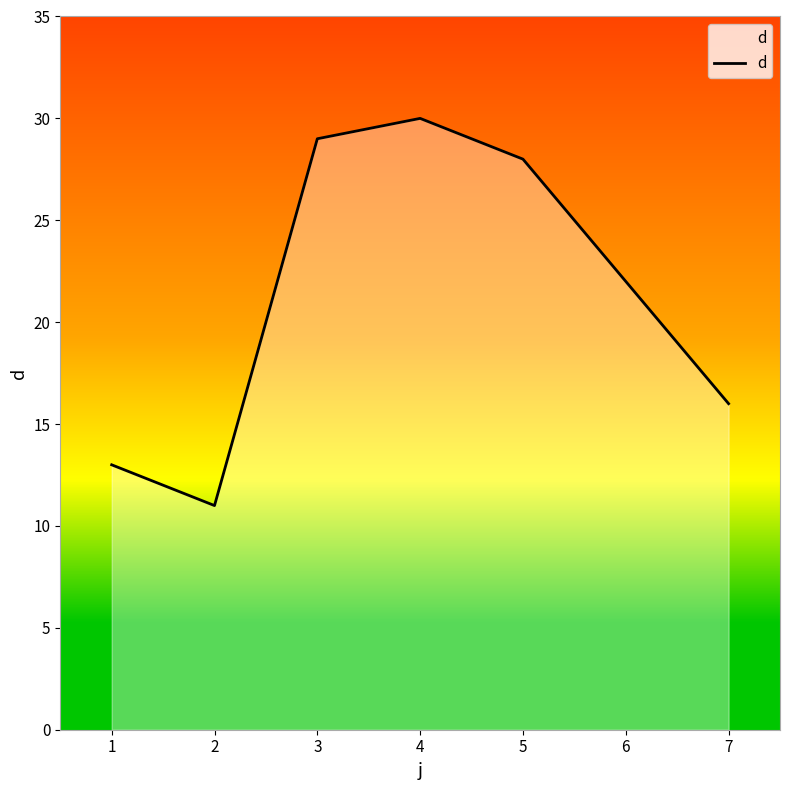

Reading right to left, transcribe all the data shown in this chart.

7=16	6=22	5=28	4=30	3=29	2=11	1=13